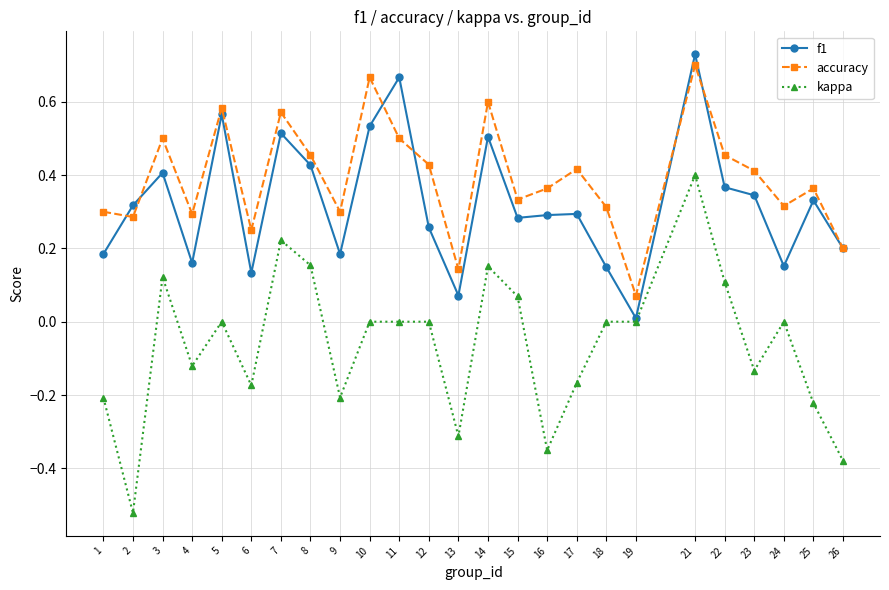

What are all the series names shown in the legend?

f1, accuracy, kappa